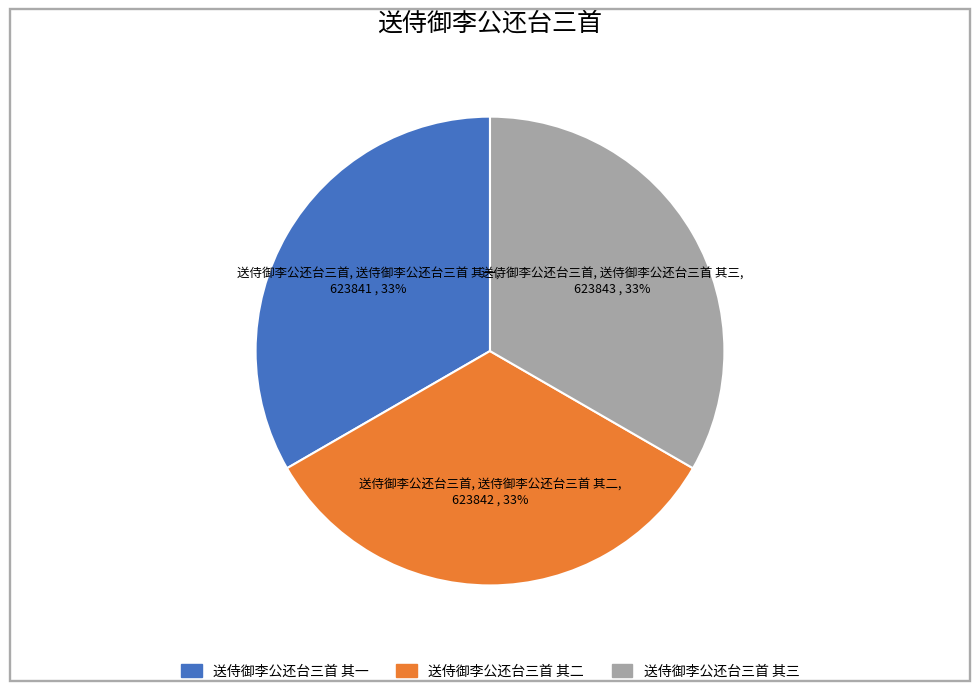

Is there any slice that represents more than half of the pie?

No